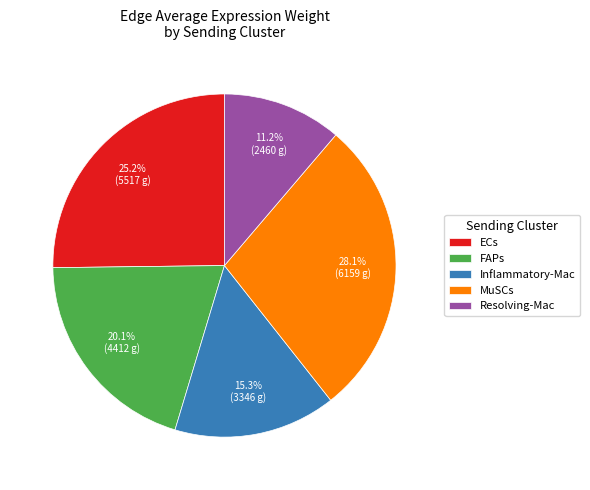

How much of the chart is everything except MuSCs?

71.9%